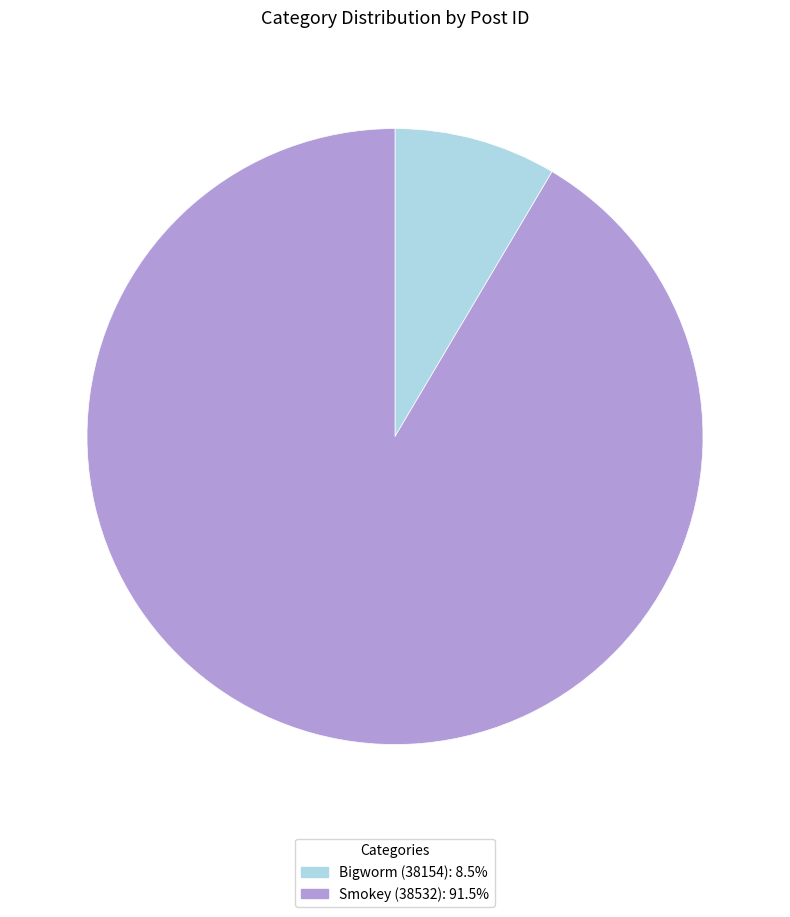

What is the ratio of the value at Bigworm (38154) to the value at Smokey (38532)?

0.1